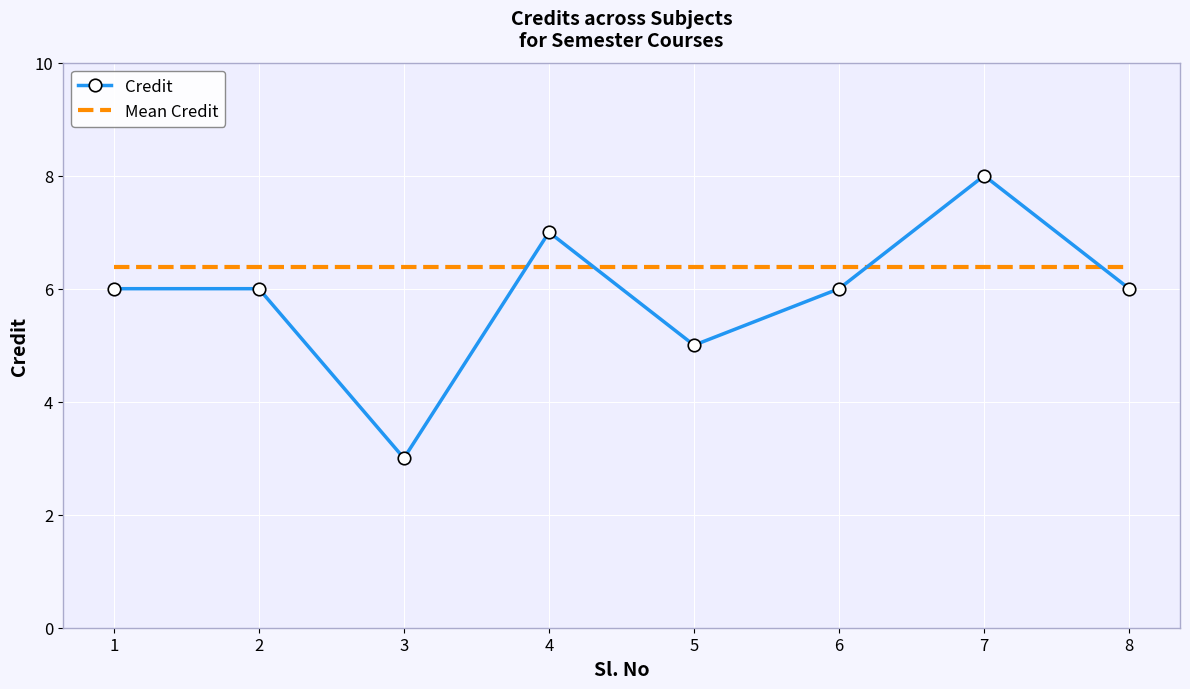

Reading right to left, extract all data points from this chart.

Credit: 6.0	8.0	6.0	5.0	7.0	3.0	6.0	6.0
Mean Credit: 6.4	6.4	6.4	6.4	6.4	6.4	6.4	6.4